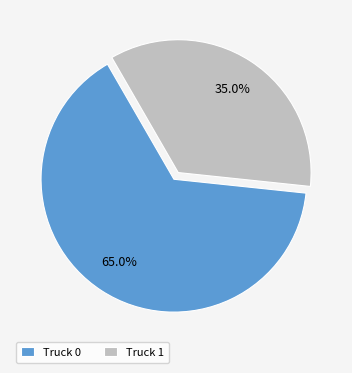

Rank the categories by value from lowest to highest.

Truck 1, Truck 0